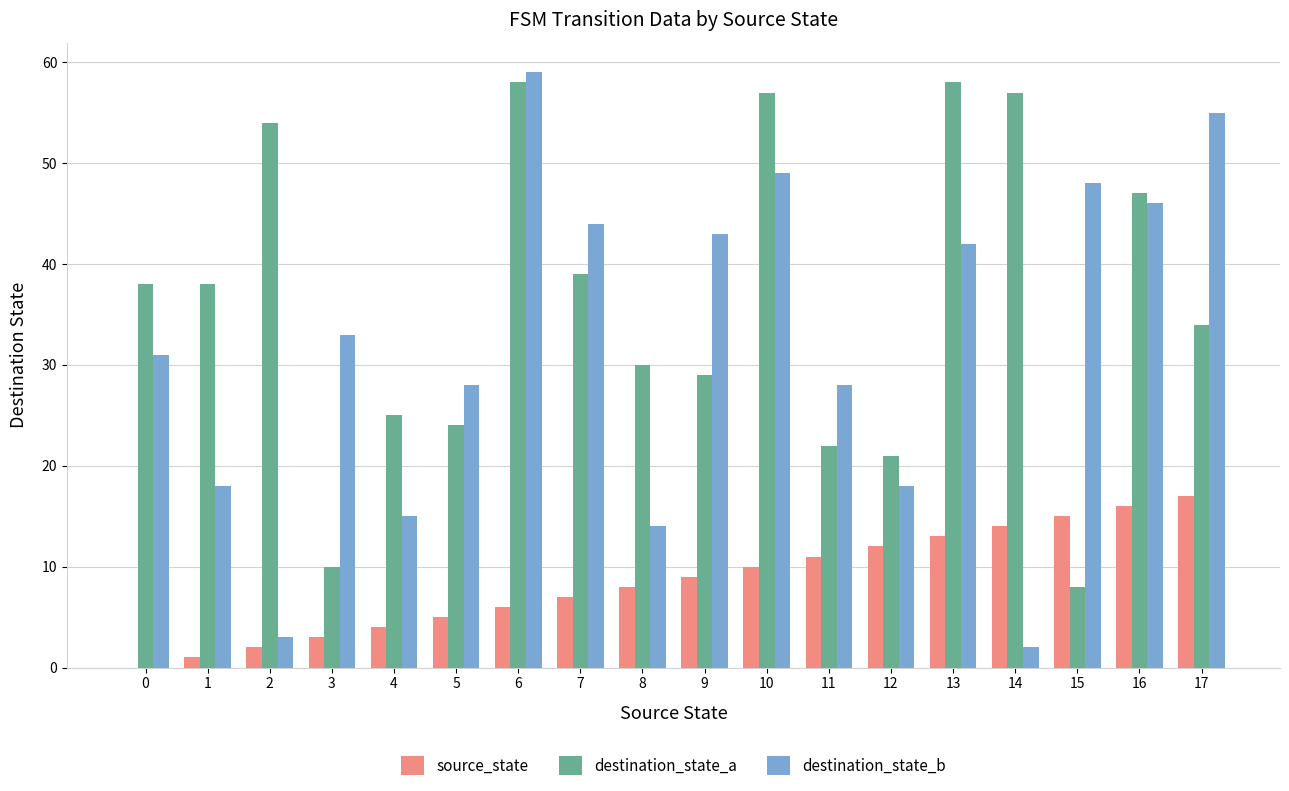

At which category does the chart reach its peak across all series?

6